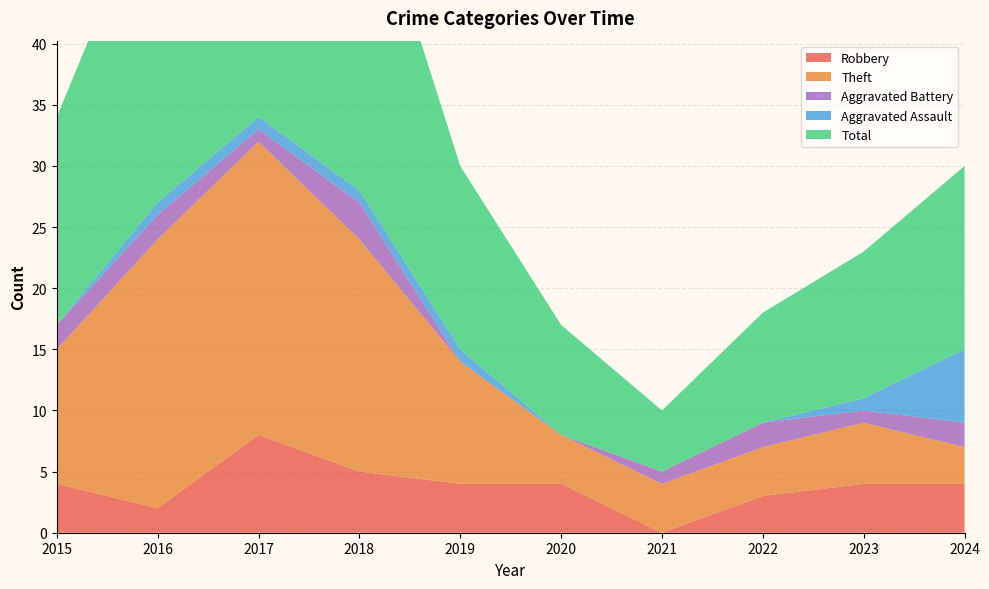

Reading right to left, what are all the values shown in this chart?

Robbery: 4	4	3	0	4	4	5	8	2	4
Theft: 3	5	4	4	4	10	19	24	22	11
Aggravated Battery: 2	1	2	1	0	0	3	1	2	2
Aggravated Assault: 6	1	0	0	0	1	1	1	1	0
Total: 15	12	9	5	9	15	28	35	27	17